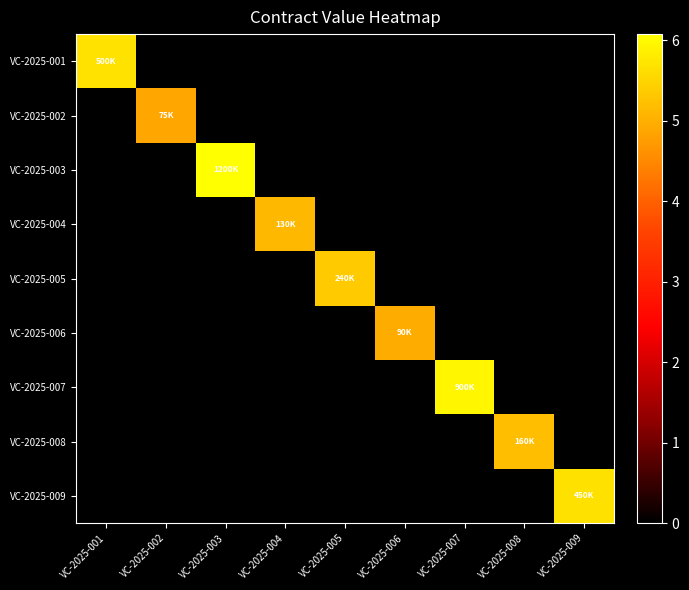

Reading left to right, list all the values displayed in this chart.

VC-2025-001: VC-2025-001=5.7	VC-2025-002=0.0	VC-2025-003=0.0	VC-2025-004=0.0	VC-2025-005=0.0	VC-2025-006=0.0	VC-2025-007=0.0	VC-2025-008=0.0	VC-2025-009=0.0
VC-2025-002: VC-2025-001=0.0	VC-2025-002=4.9	VC-2025-003=0.0	VC-2025-004=0.0	VC-2025-005=0.0	VC-2025-006=0.0	VC-2025-007=0.0	VC-2025-008=0.0	VC-2025-009=0.0
VC-2025-003: VC-2025-001=0.0	VC-2025-002=0.0	VC-2025-003=6.1	VC-2025-004=0.0	VC-2025-005=0.0	VC-2025-006=0.0	VC-2025-007=0.0	VC-2025-008=0.0	VC-2025-009=0.0
VC-2025-004: VC-2025-001=0.0	VC-2025-002=0.0	VC-2025-003=0.0	VC-2025-004=5.1	VC-2025-005=0.0	VC-2025-006=0.0	VC-2025-007=0.0	VC-2025-008=0.0	VC-2025-009=0.0
VC-2025-005: VC-2025-001=0.0	VC-2025-002=0.0	VC-2025-003=0.0	VC-2025-004=0.0	VC-2025-005=5.4	VC-2025-006=0.0	VC-2025-007=0.0	VC-2025-008=0.0	VC-2025-009=0.0
VC-2025-006: VC-2025-001=0.0	VC-2025-002=0.0	VC-2025-003=0.0	VC-2025-004=0.0	VC-2025-005=0.0	VC-2025-006=5.0	VC-2025-007=0.0	VC-2025-008=0.0	VC-2025-009=0.0
VC-2025-007: VC-2025-001=0.0	VC-2025-002=0.0	VC-2025-003=0.0	VC-2025-004=0.0	VC-2025-005=0.0	VC-2025-006=0.0	VC-2025-007=6.0	VC-2025-008=0.0	VC-2025-009=0.0
VC-2025-008: VC-2025-001=0.0	VC-2025-002=0.0	VC-2025-003=0.0	VC-2025-004=0.0	VC-2025-005=0.0	VC-2025-006=0.0	VC-2025-007=0.0	VC-2025-008=5.2	VC-2025-009=0.0
VC-2025-009: VC-2025-001=0.0	VC-2025-002=0.0	VC-2025-003=0.0	VC-2025-004=0.0	VC-2025-005=0.0	VC-2025-006=0.0	VC-2025-007=0.0	VC-2025-008=0.0	VC-2025-009=5.7